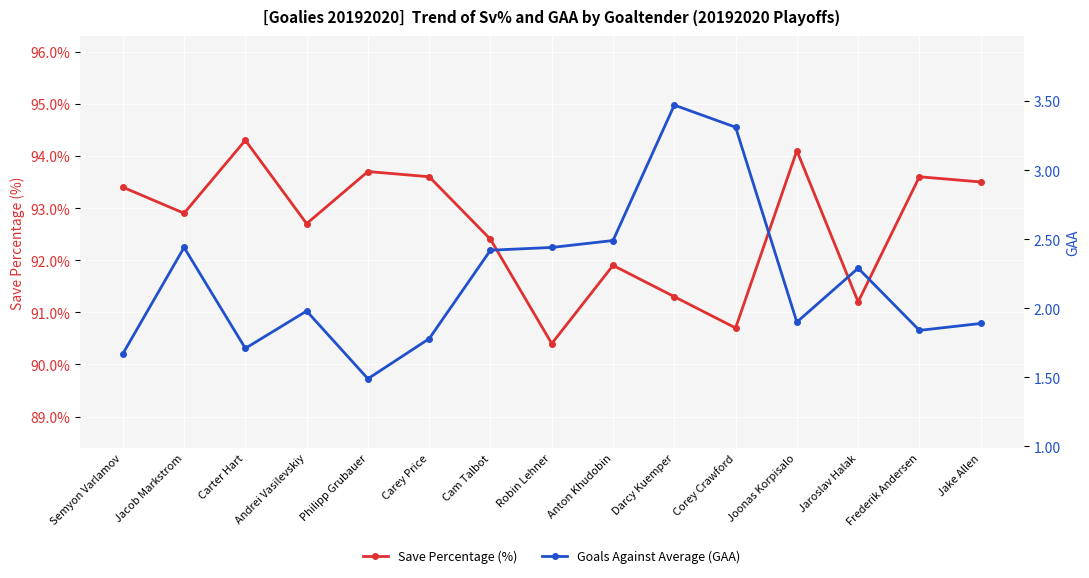

Reading left to right, list all the values displayed in this chart.

Save Percentage (%): 93.4	92.9	94.3	92.7	93.7	93.6	92.4	90.4	91.9	91.3	90.7	94.1	91.2	93.6	93.5
Goals Against Average (GAA): 1.7	2.4	1.7	2.0	1.5	1.8	2.4	2.4	2.5	3.5	3.3	1.9	2.3	1.8	1.9